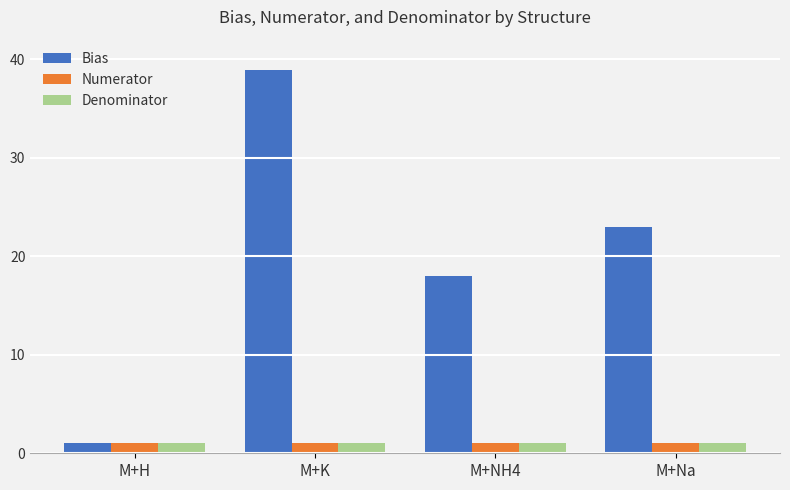

What is the label of the 1st bar from the right?

M+Na